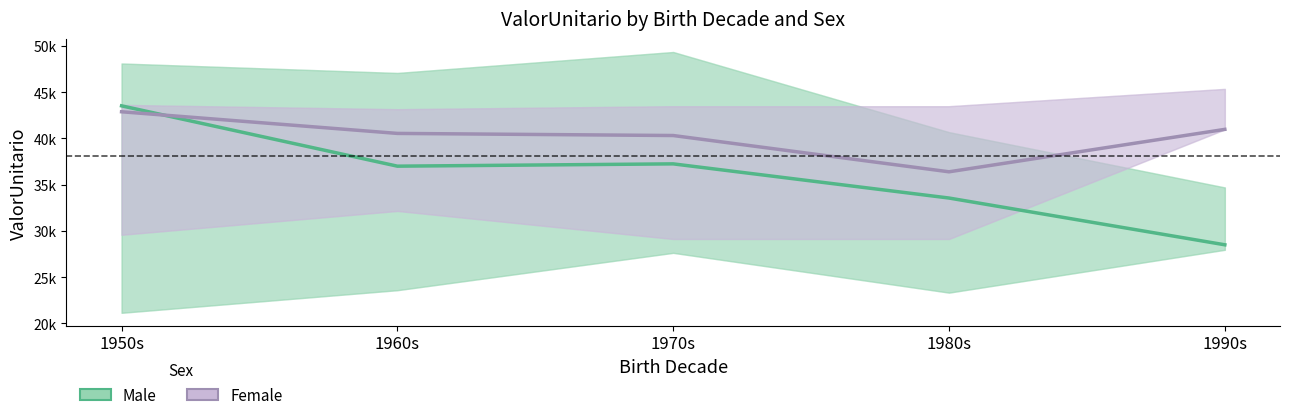

At which label does Female reach its minimum?

1980s